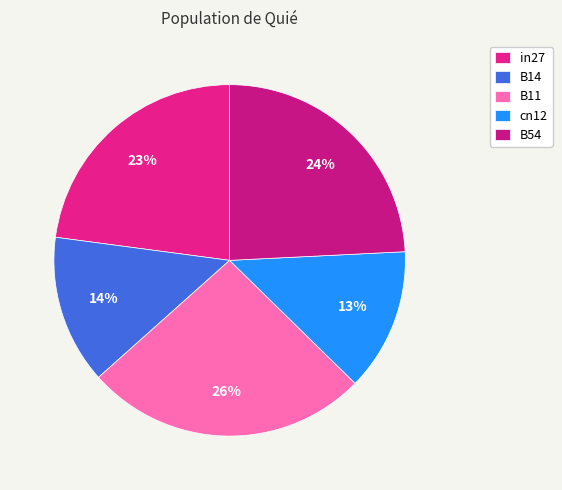

Which has a higher value, B14 or in27?

in27